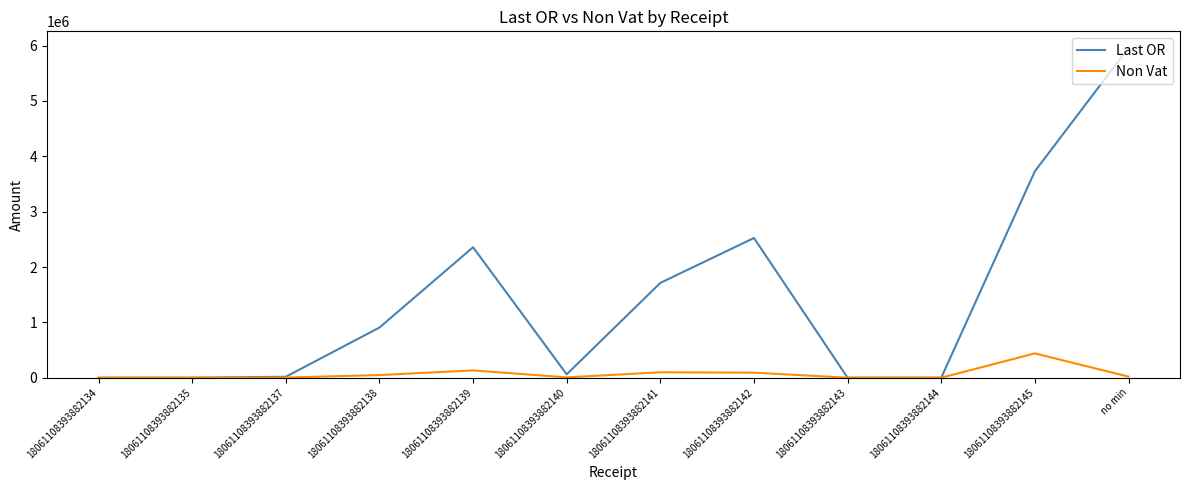

Which series has the largest total across all categories?

Last OR